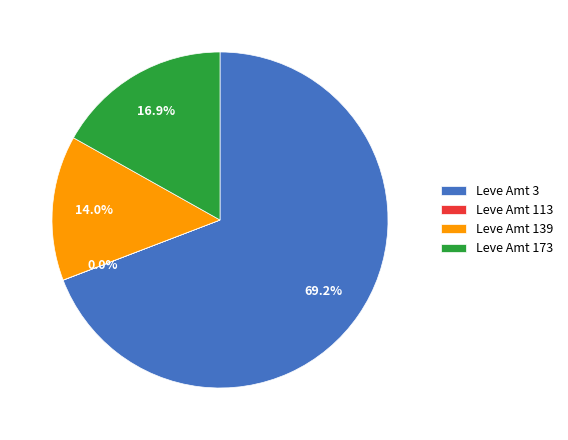

Between Leve Amt 3 and Leve Amt 173, which is larger?

Leve Amt 3